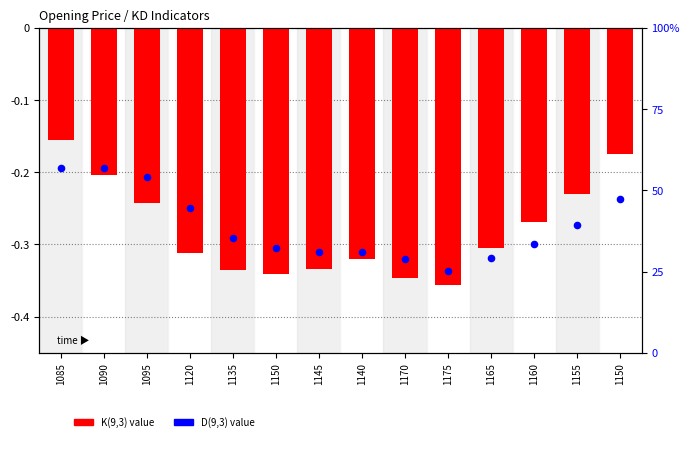

What is the total value across all series at 1165?

-0.6